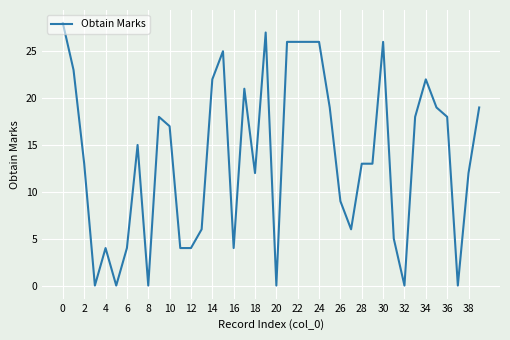

What is the maximum value shown in the chart?

28